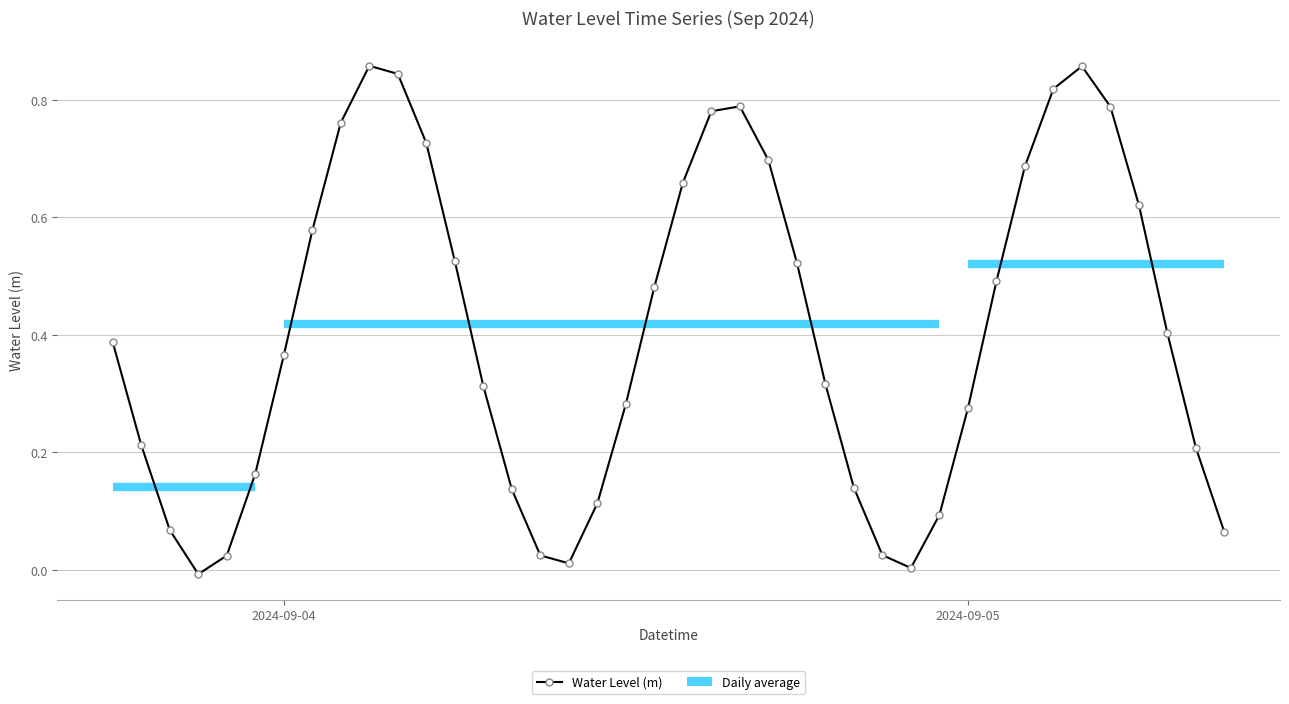

How many points are higher than both their immediate neighbors (excluding endpoints)?

3